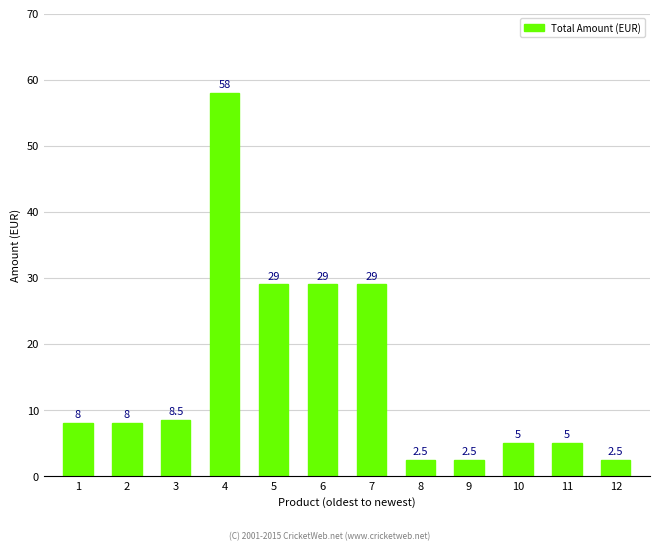

What is the value of the 10th bar from the left?

5.0